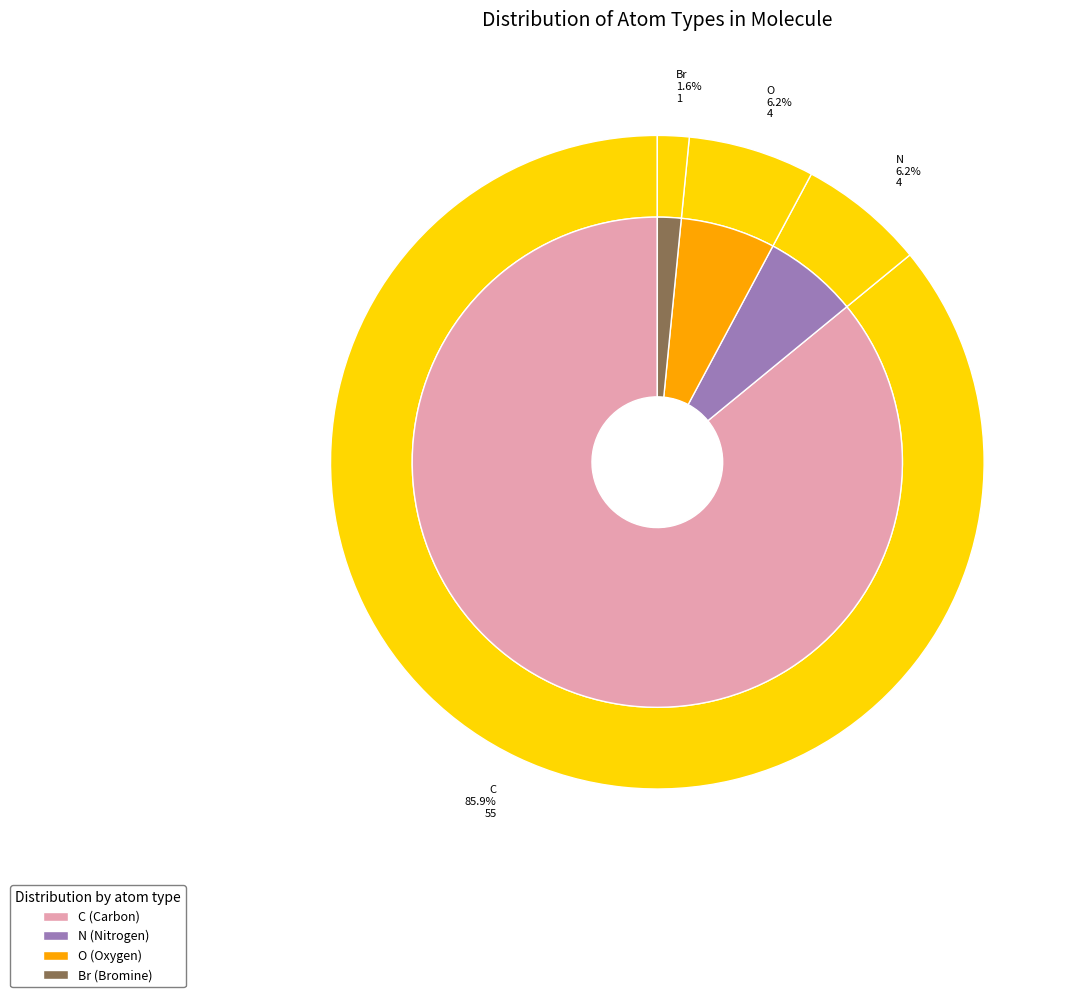

Is it true that N is 6% of the pie?

True